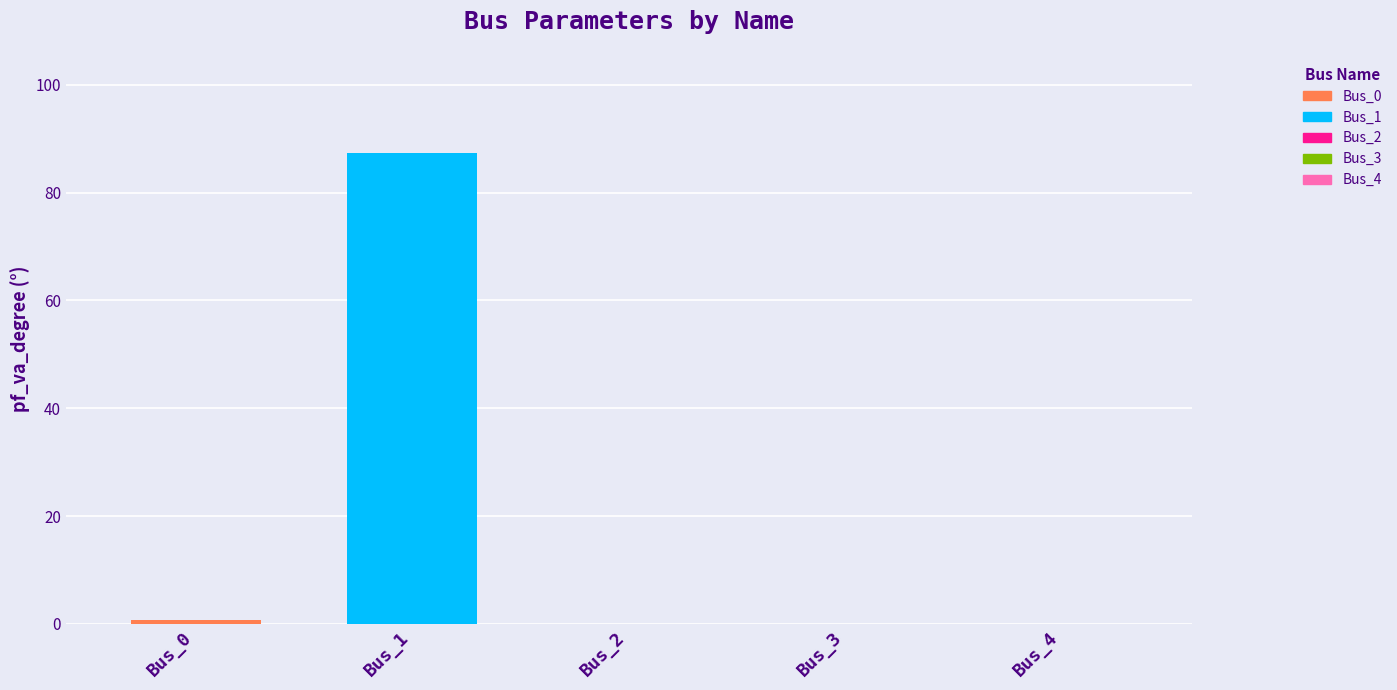

How many distinct data groups are displayed?

2